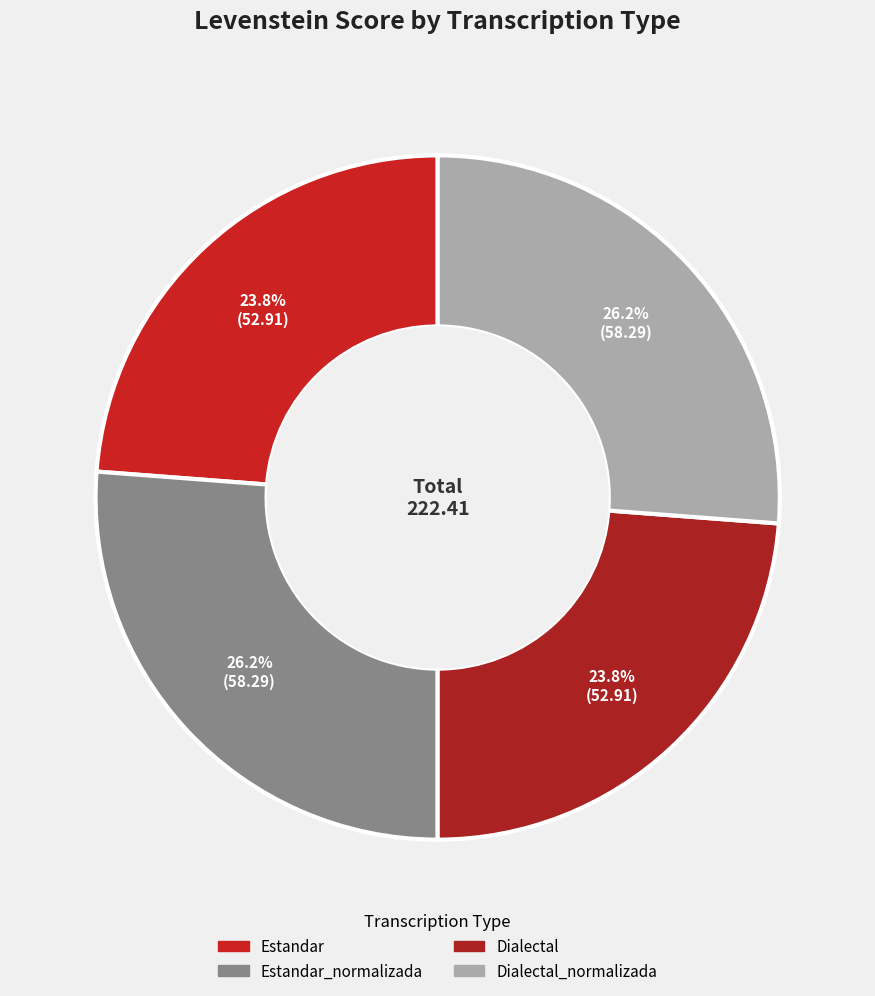

Rank the categories by value from highest to lowest.

Estandar_normalizada, Dialectal_normalizada, Estandar, Dialectal